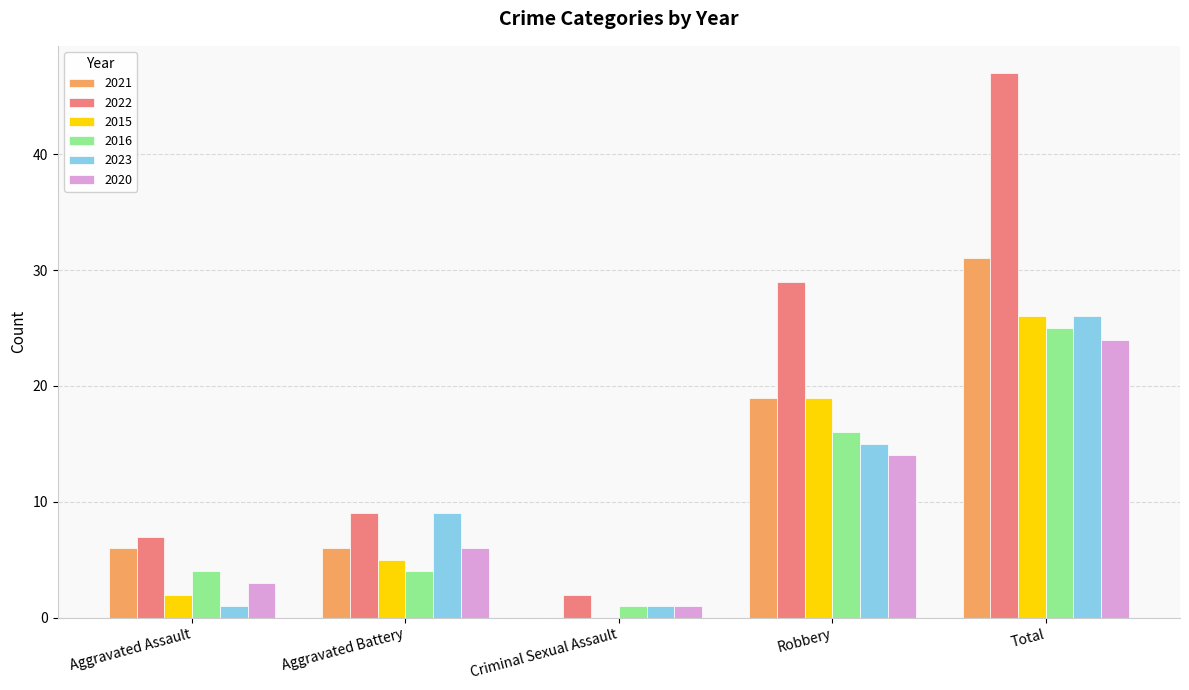

Between Aggravated Assault and Criminal Sexual Assault, which series saw the biggest shift?

2021